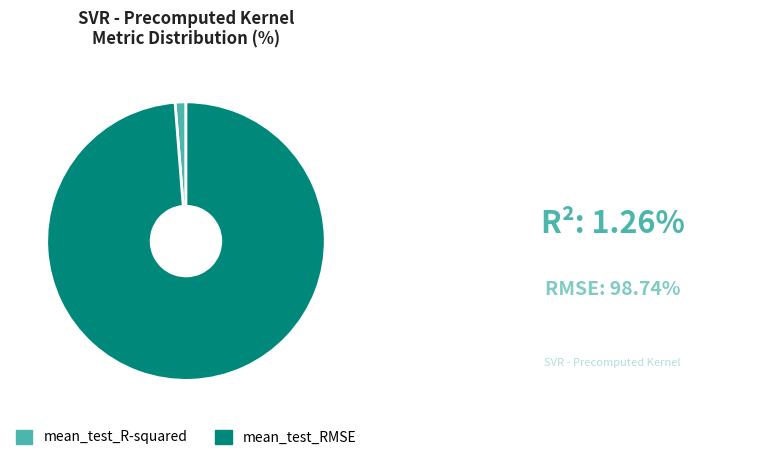

Which category has the biggest portion of the pie?

mean_test_RMSE